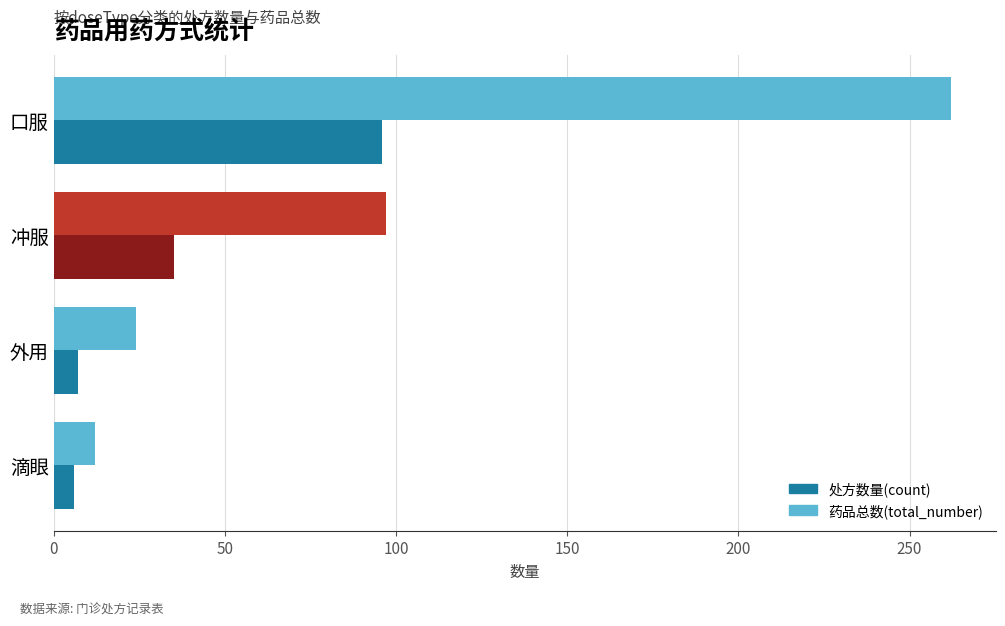

At which label is 药品总数(total_number) closest to 137?

冲服